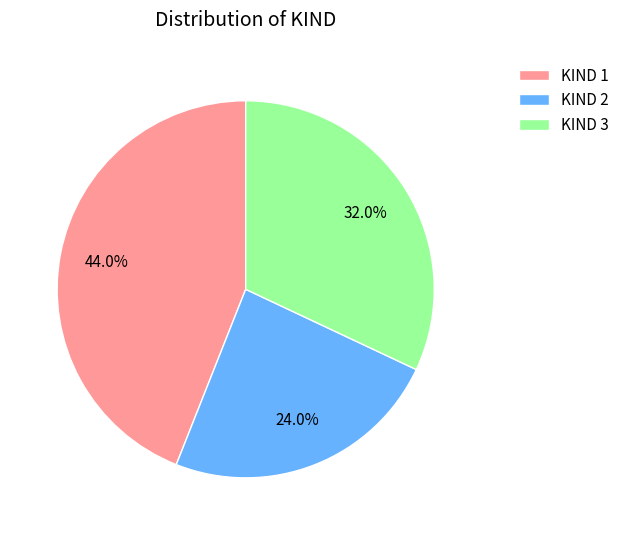

Count the number of slices in the pie.

3